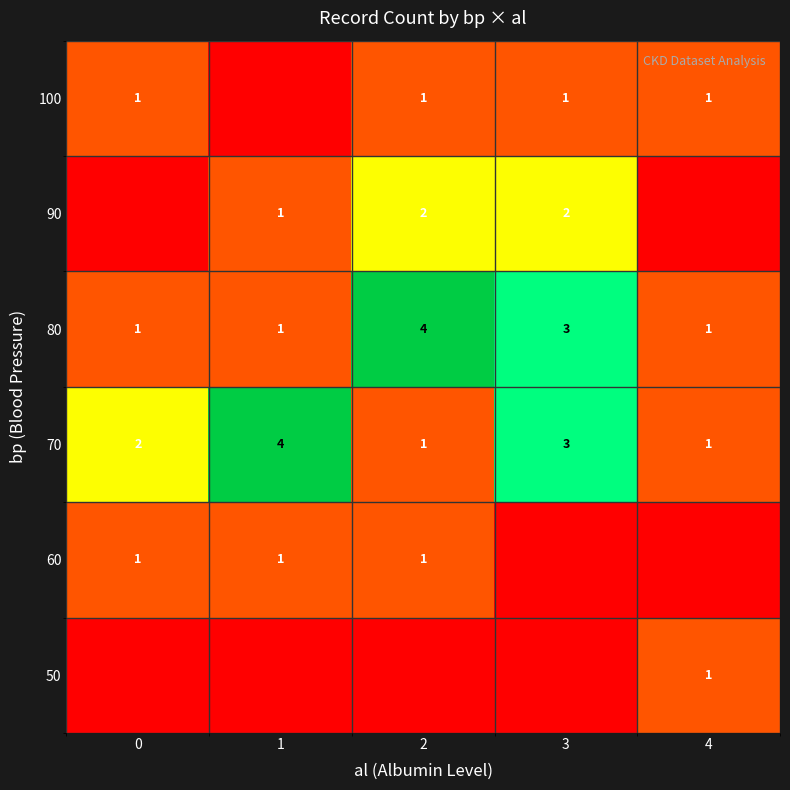

Is the value of 60 at 0 greater than the value of 70 at 0?

No